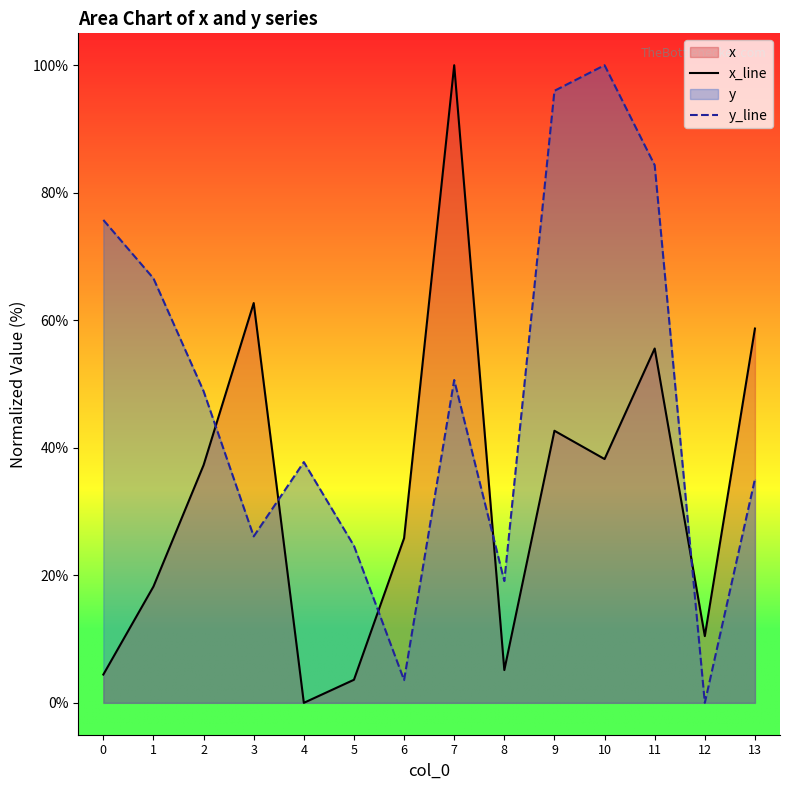

Rank the series by their maximum value, from highest to lowest.

x_line, y_line